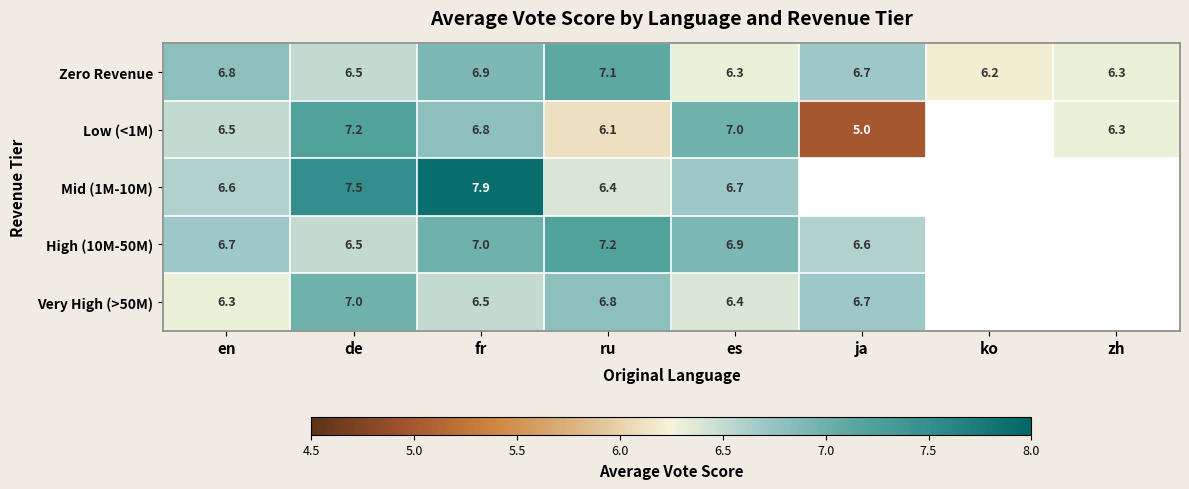

The value of Low (<1M) at zh is 6.3. True or false?

True